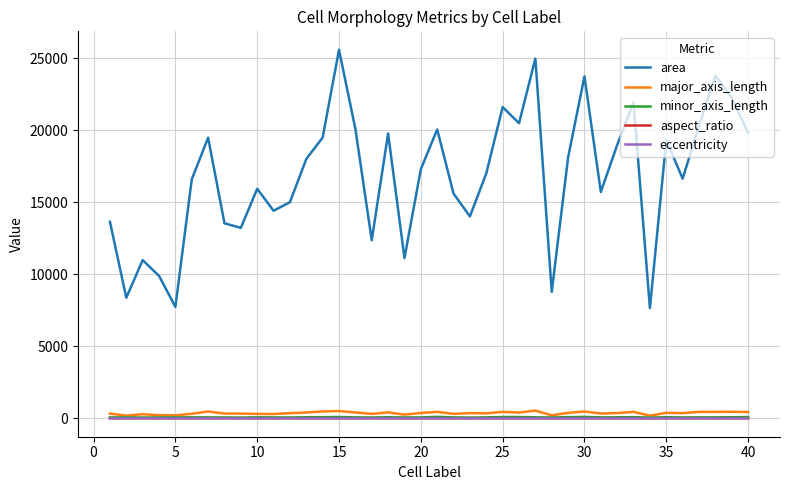

Does the chart have visible grid lines?

Yes